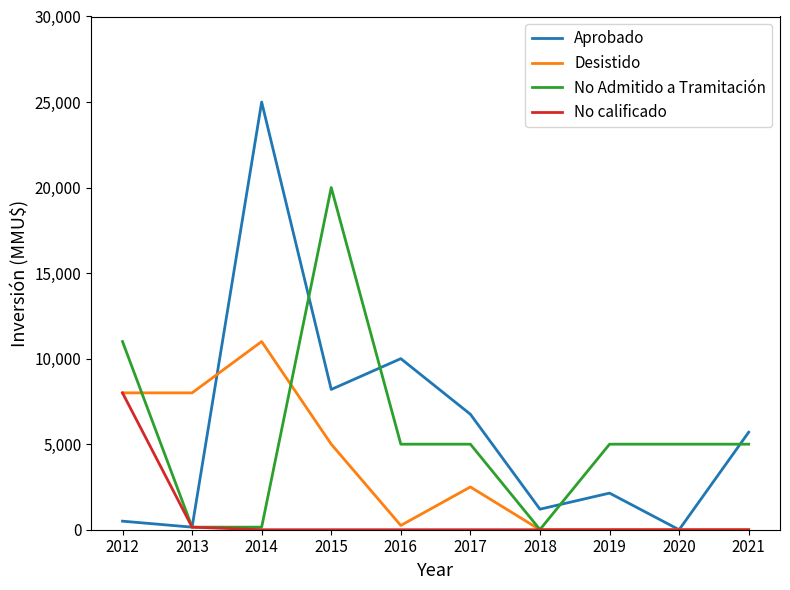

Count the number of data series in this chart.

4